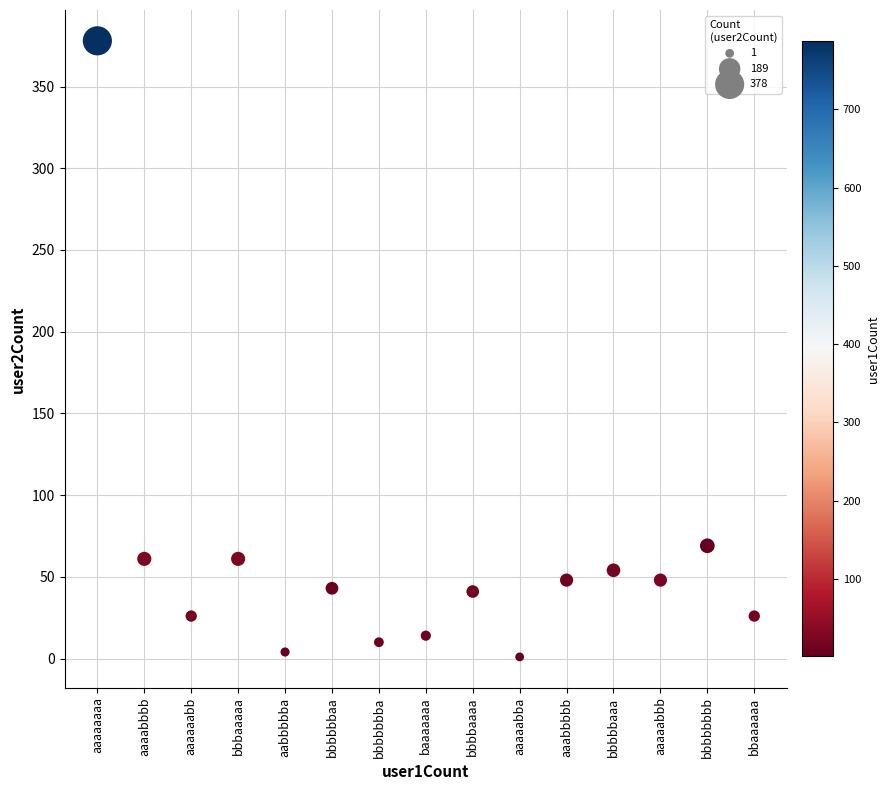

What Y value in the scatter plot is closest to 189?

69